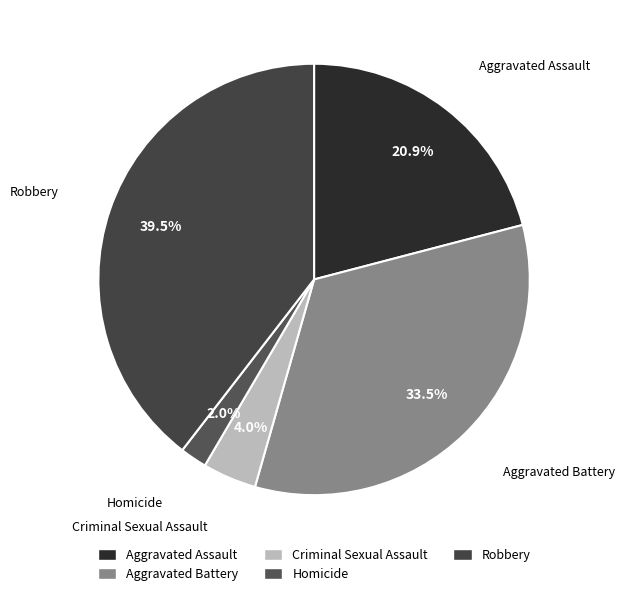

Which slice is the smallest?

Homicide